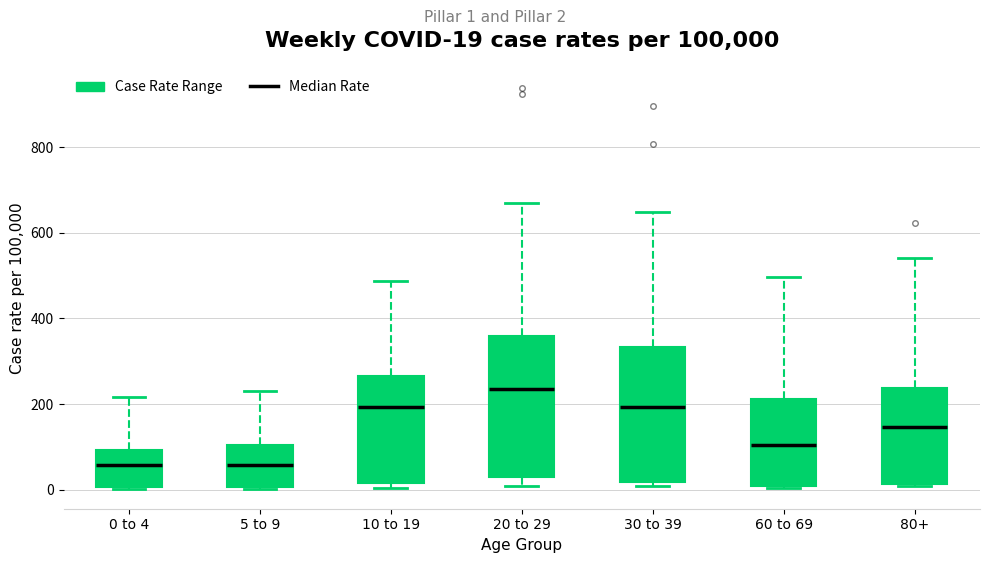

Which box has the highest median line?

20 to 29